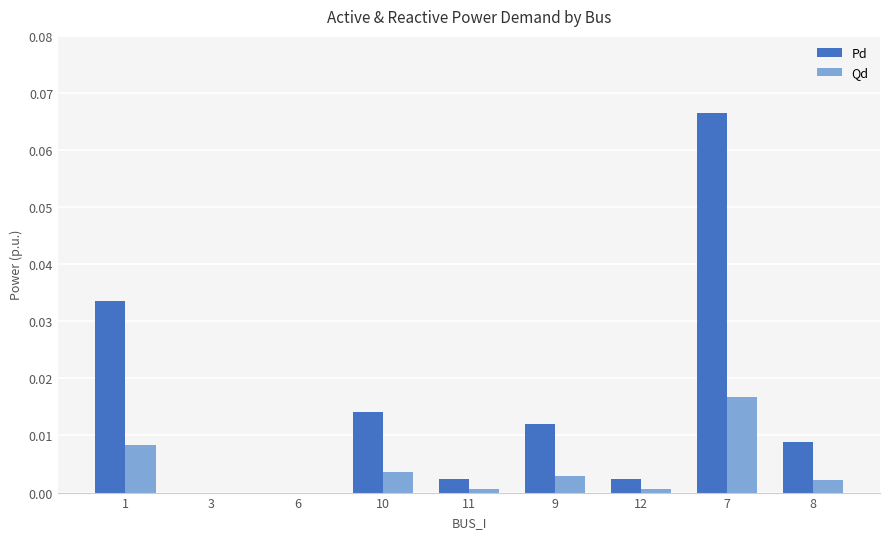

At which category does the chart reach its peak across all series?

7